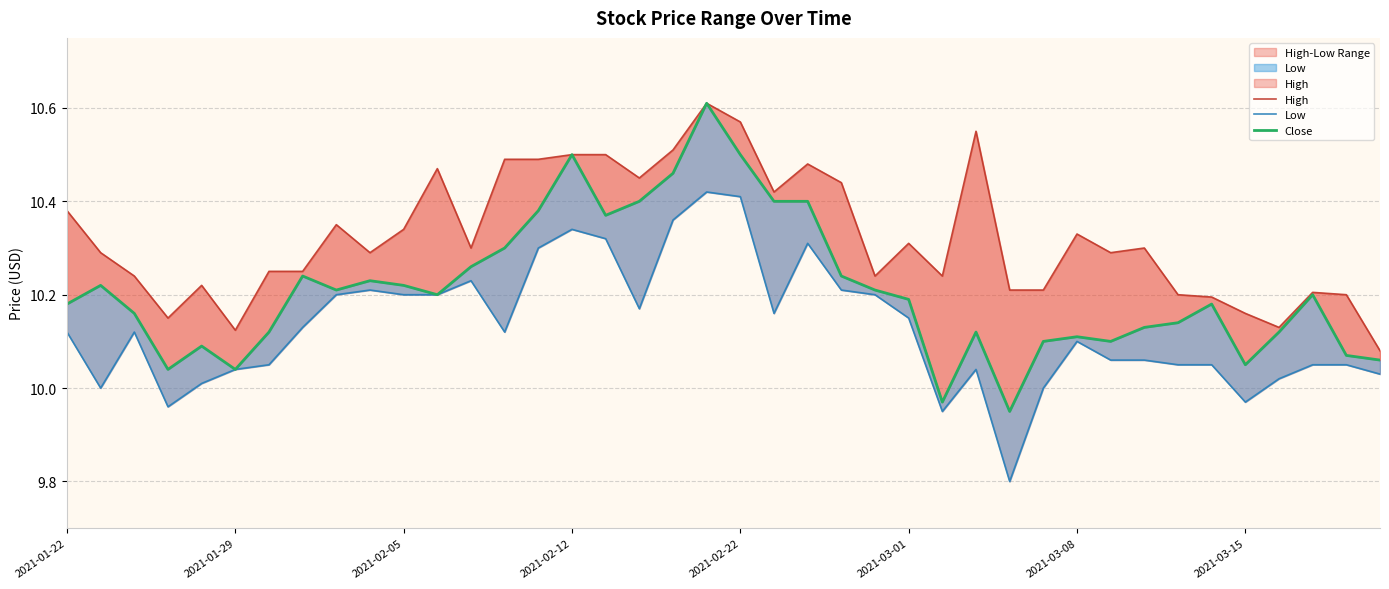

What is the minimum value for Close?

9.9